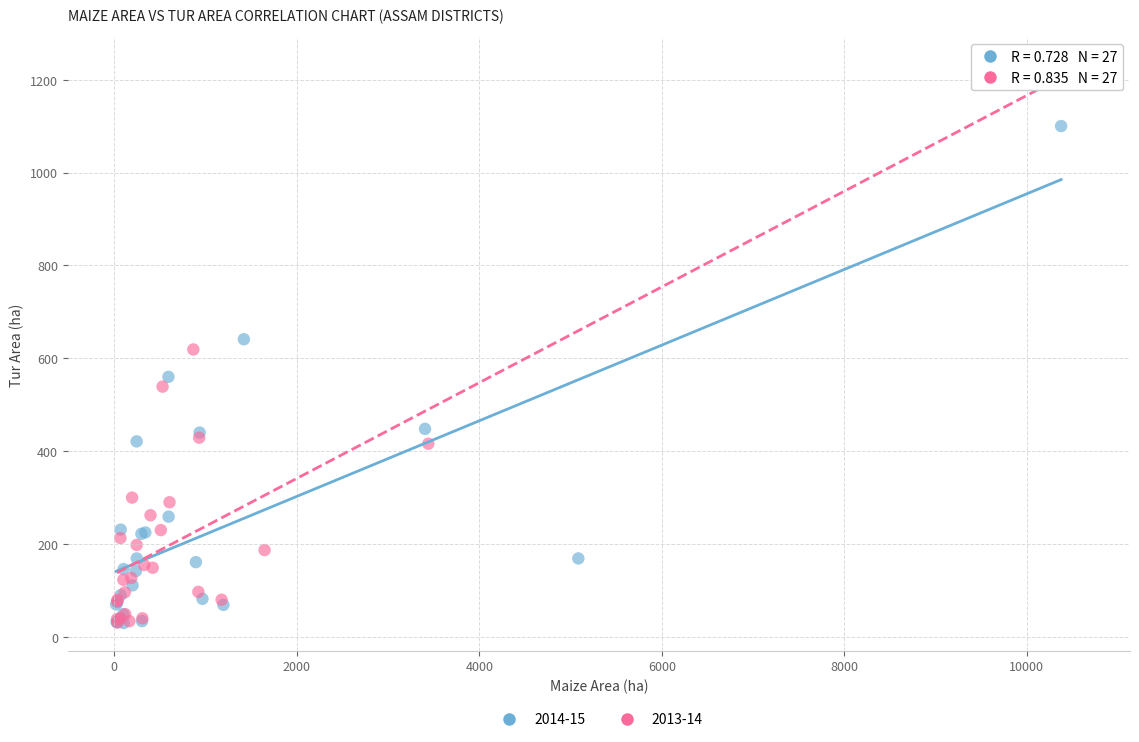

Which series has the largest Y range (max minus min)?

2013-14